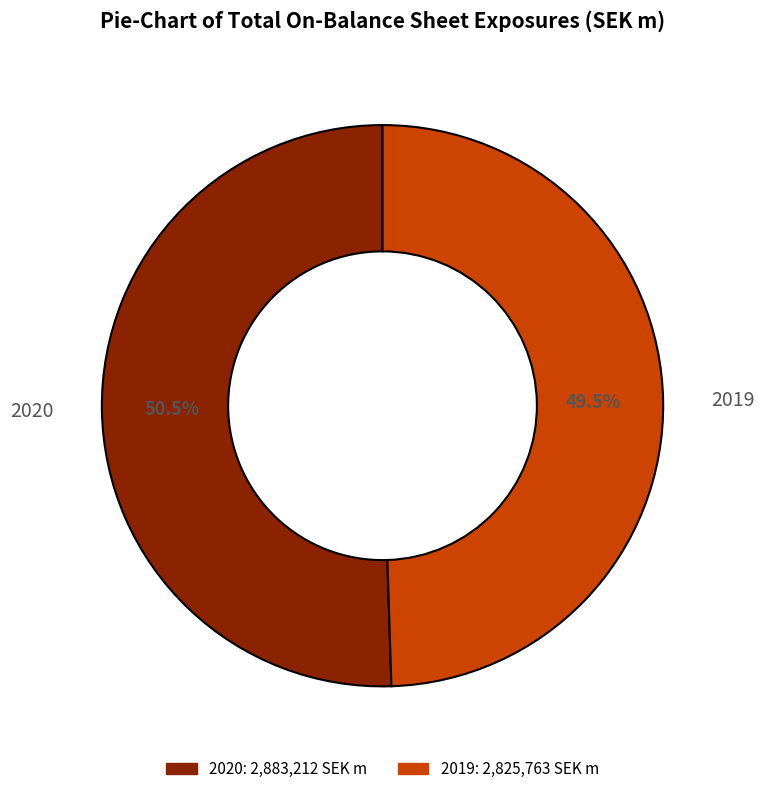

What is the largest slice in the pie chart?

2020